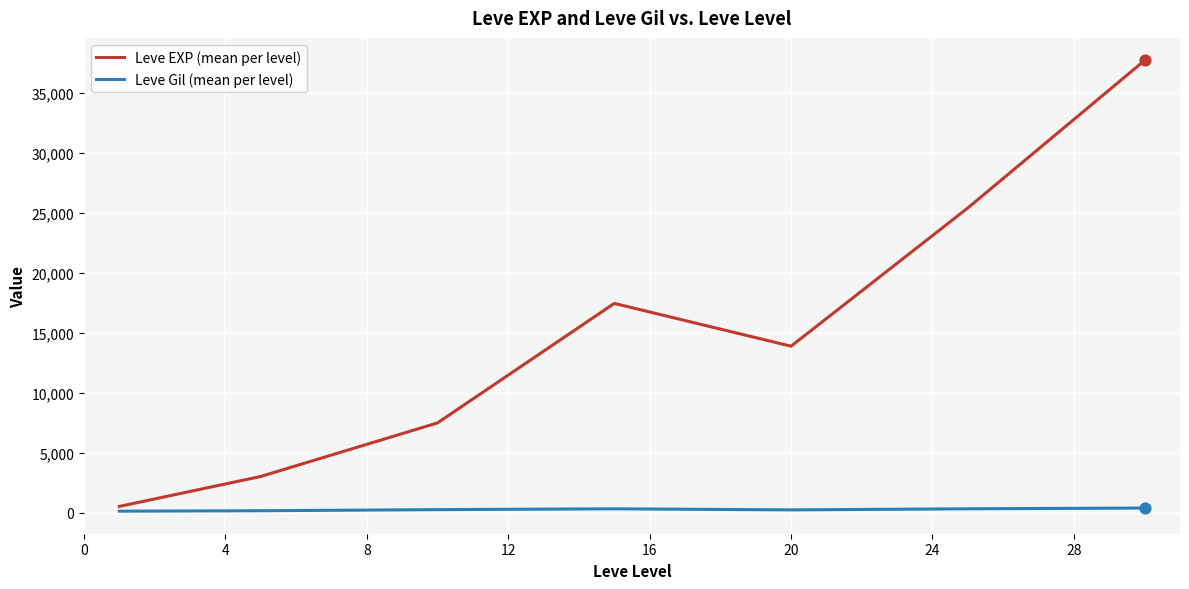

At how many categories does at least one series exceed 33447?

1